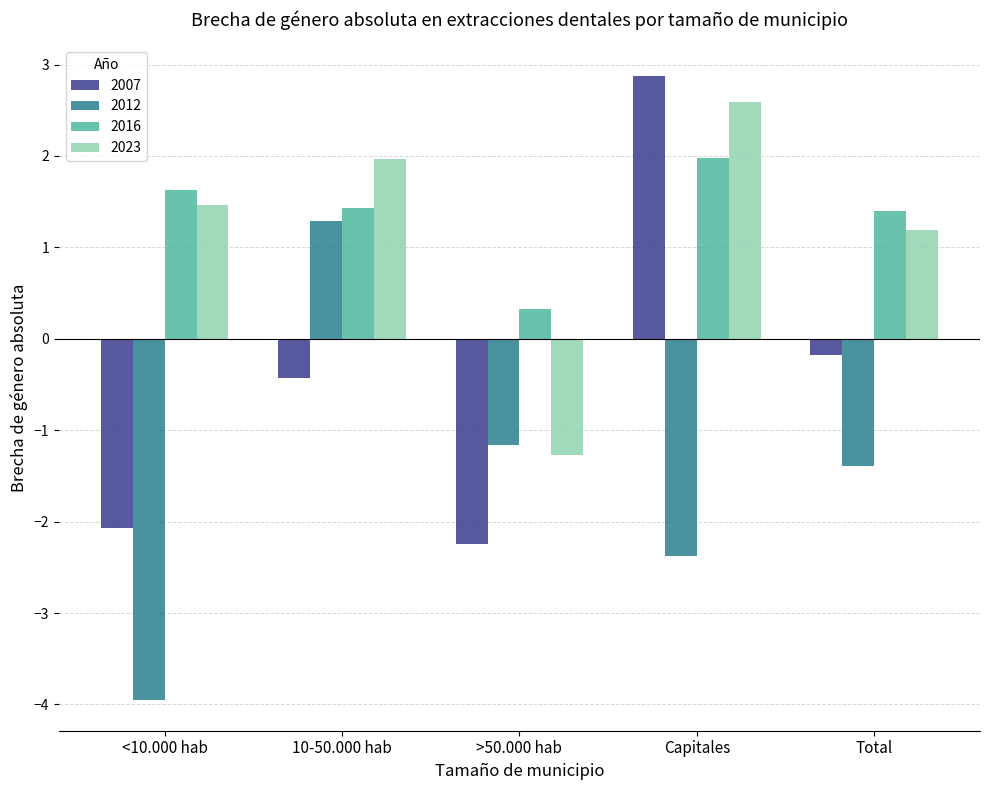

The 2016 series shows 0.3 at >50.000 hab. True or false?

True